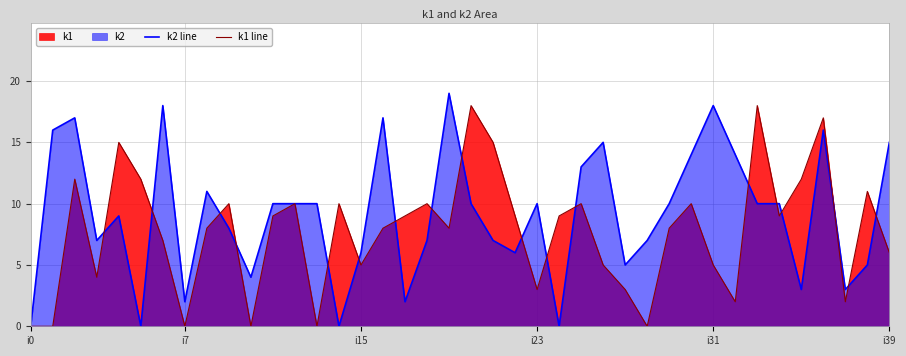

What is the maximum value for k1 line?

18